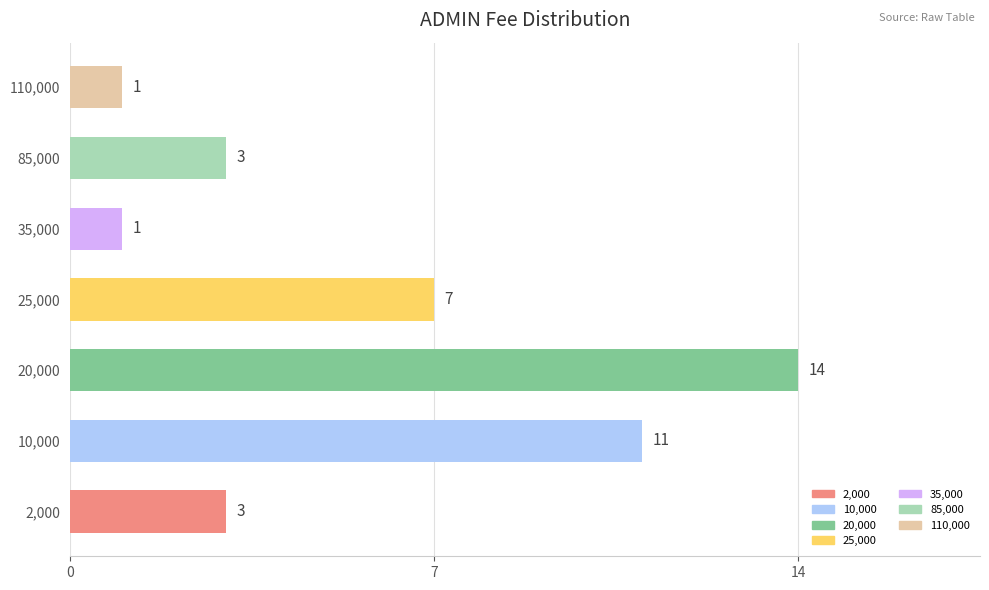

What is the maximum value shown in the chart?

14